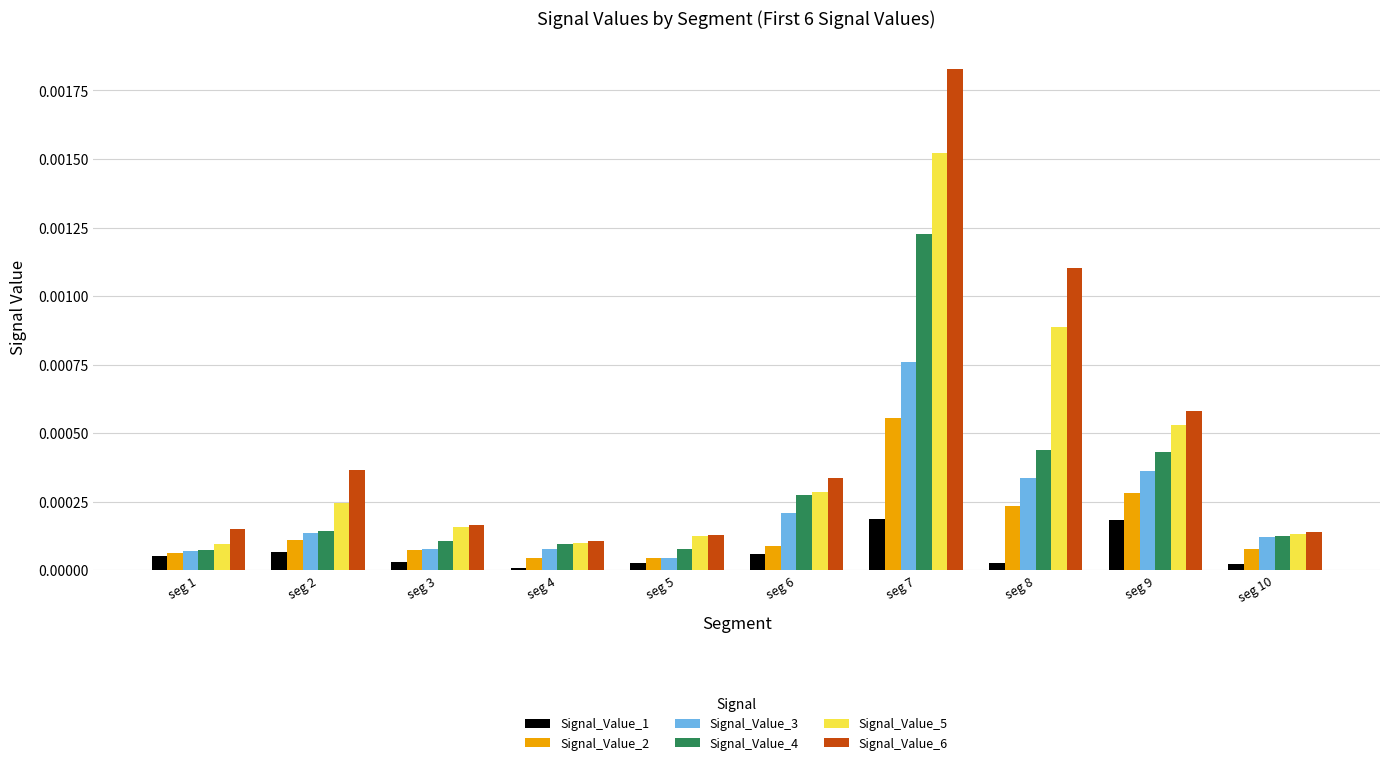

True or false: Signal_Value_1 has a value of 0.0 at seg 5.

True